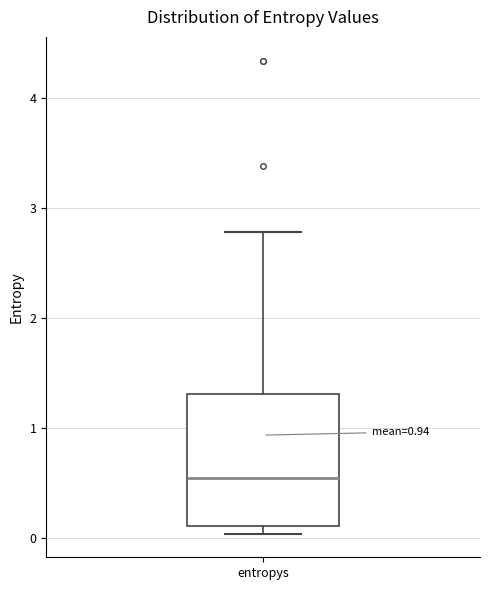

Where is the upper edge of the box for entropys on the y-axis? The values are not printed on the chart, so give them approximately, as read against the axis.

1.3